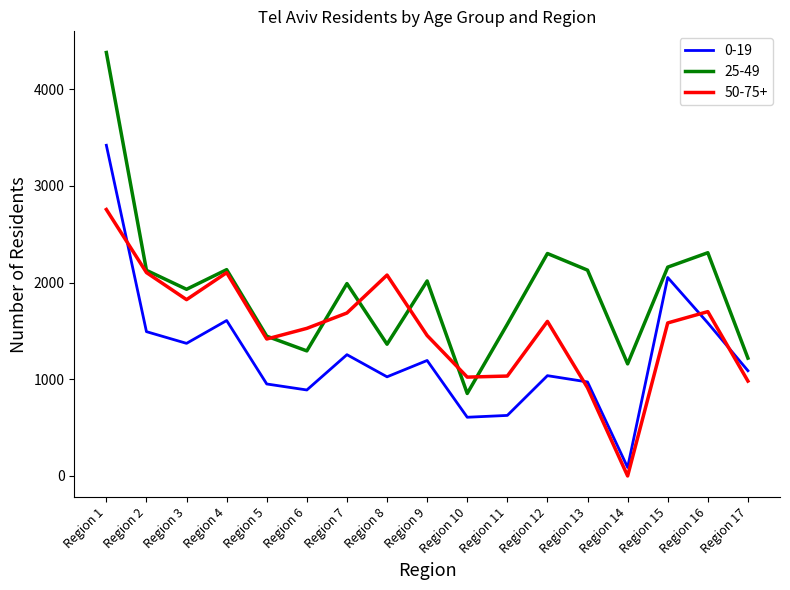

At which category does 25-49 reach its first local peak?

Region 4